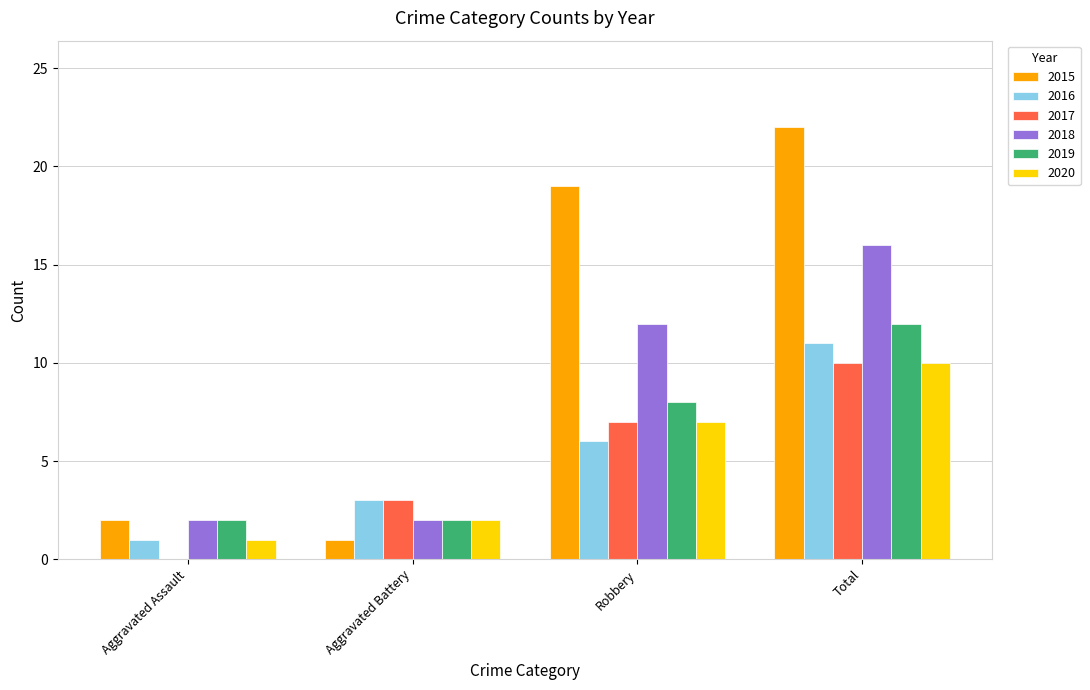

At which label is 2019 closest to 7?

Robbery